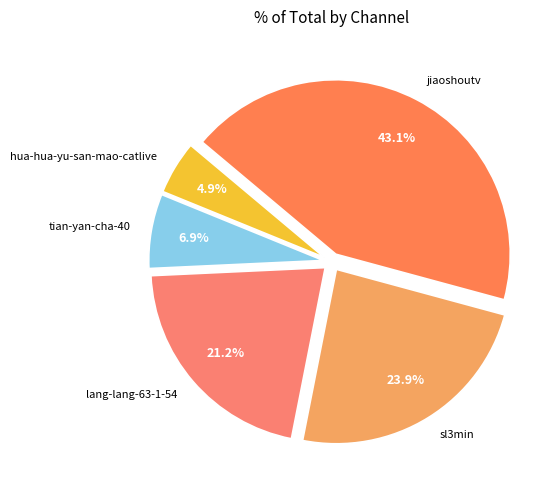

The tian-yan-cha-40 slice represents 7% of the pie. True or false?

True